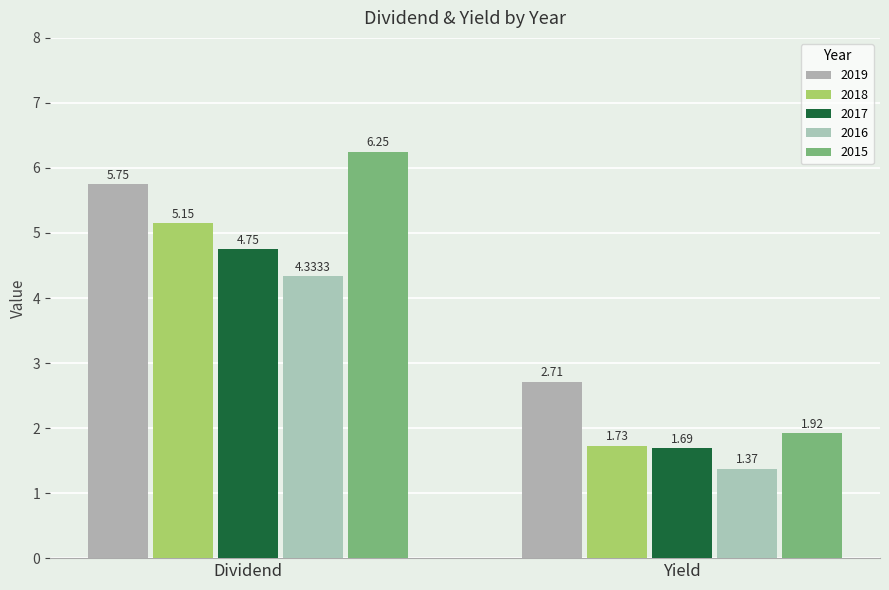

How many bars are there in each group?

5